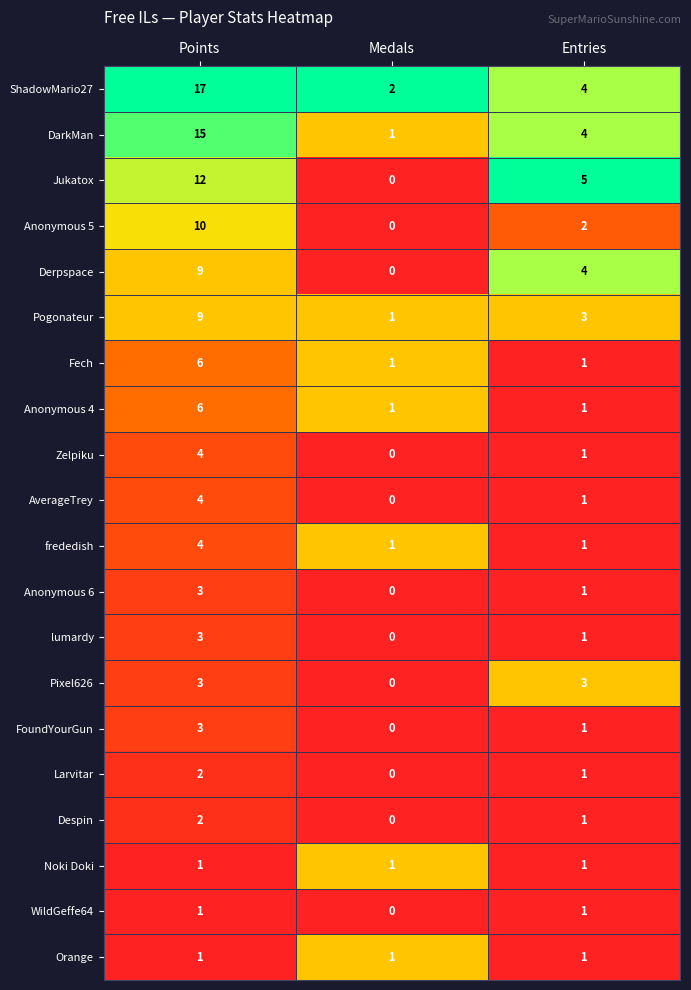

What is the difference between the highest and lowest values at Points?

16